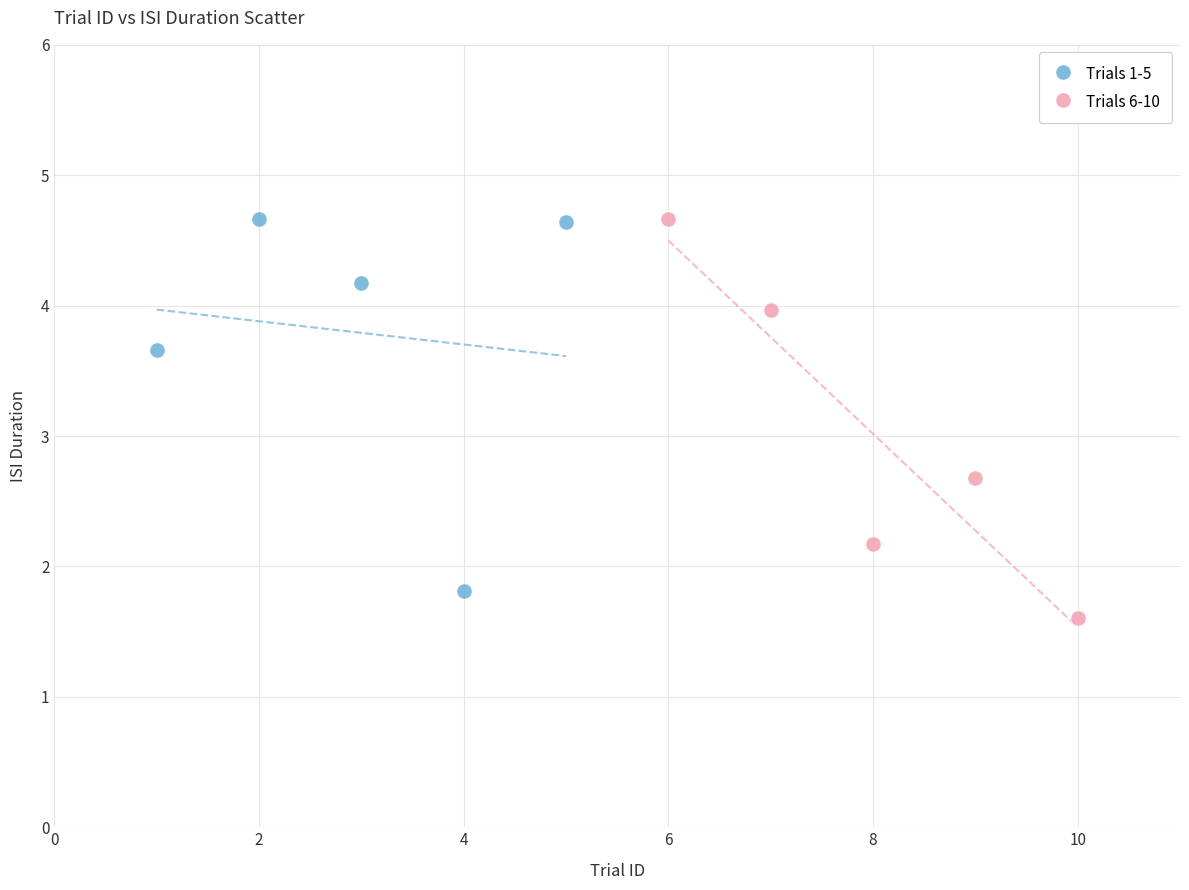

What are all the series names shown in the legend?

Trials 1-5, Trials 6-10